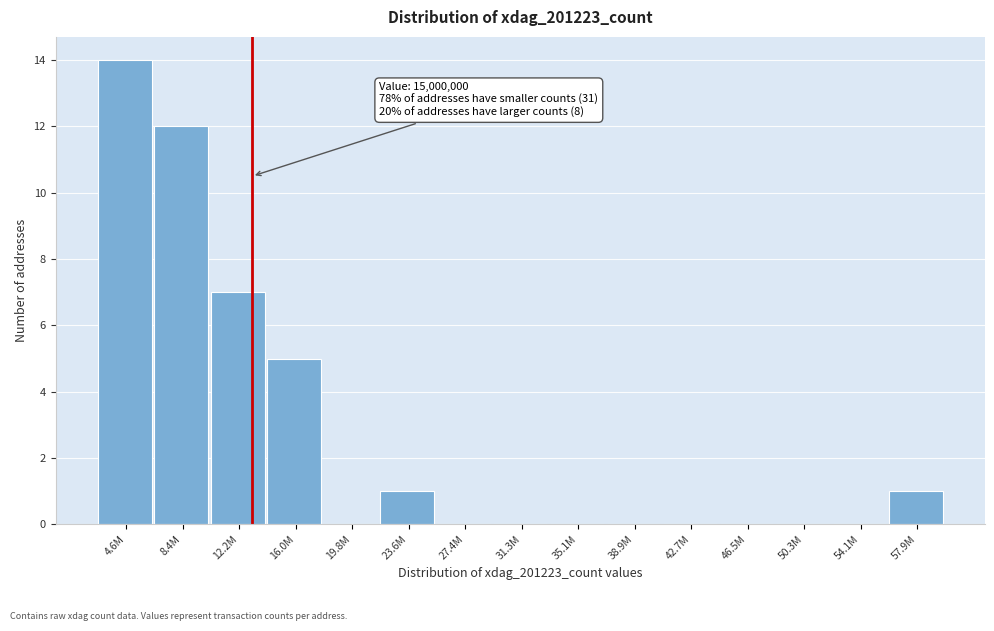

Reading left to right, transcribe all the data shown in this chart.

4.6M=14	8.4M=12	12.2M=7	16.0M=5	19.8M=0	23.6M=1	27.4M=0	31.3M=0	35.1M=0	38.9M=0	42.7M=0	46.5M=0	50.3M=0	54.1M=0	57.9M=1